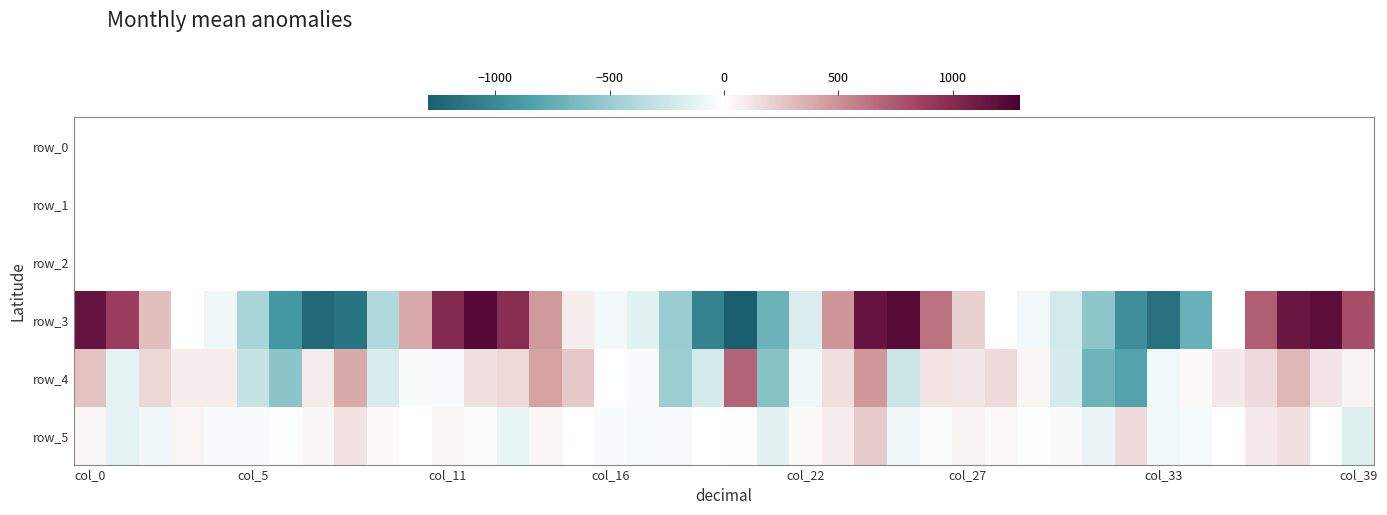

How many categories are shown in the chart?

40